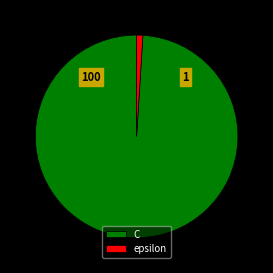

Count the number of slices in the pie.

2